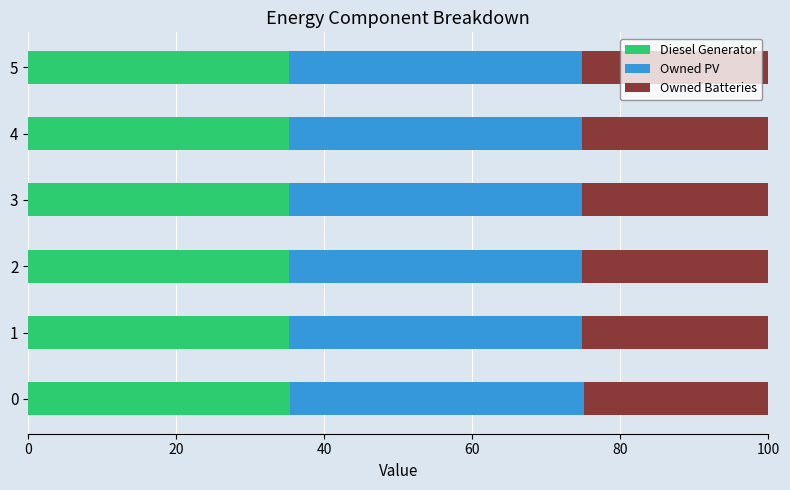

How many Diesel Generator values are between 35 and 36?

6